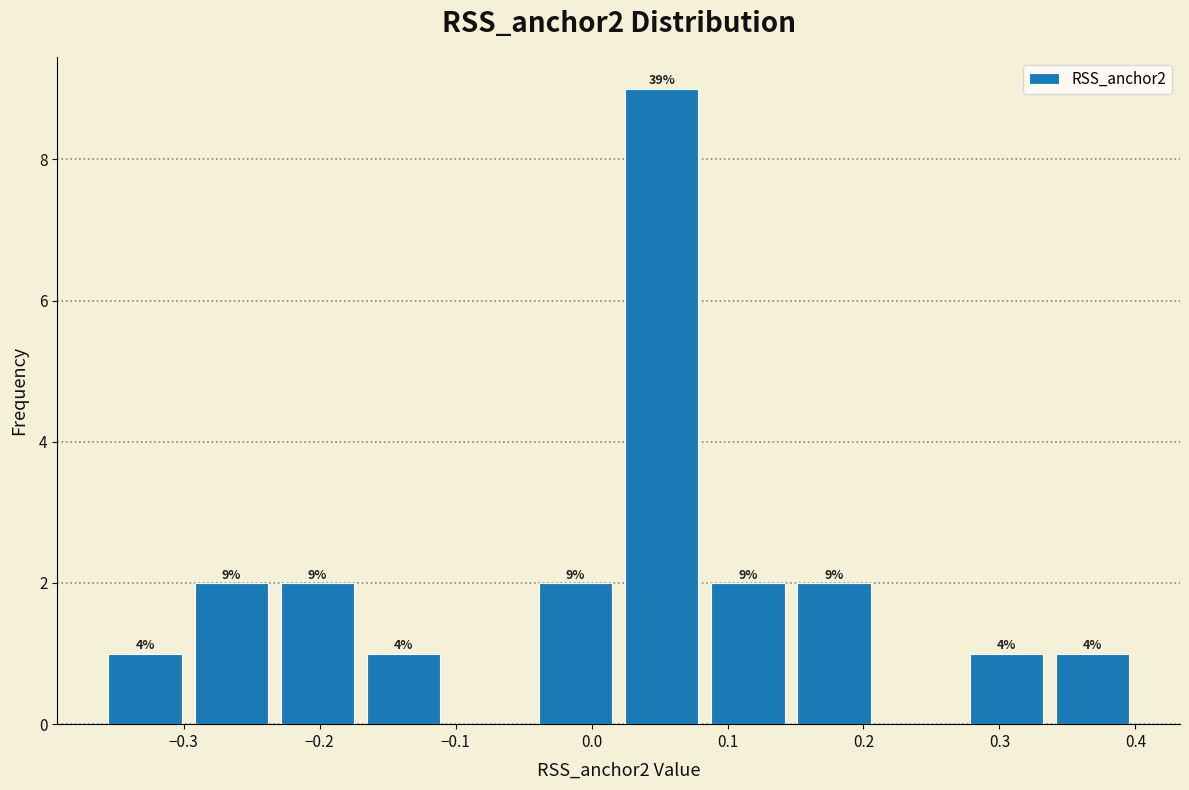

Which range on the x-axis has the tallest bar?

0.02 to 0.08